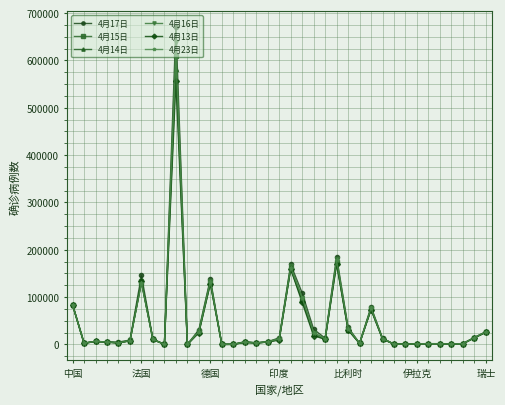

What is the difference between the second highest and minimum values in the 4月23日 series?

177617